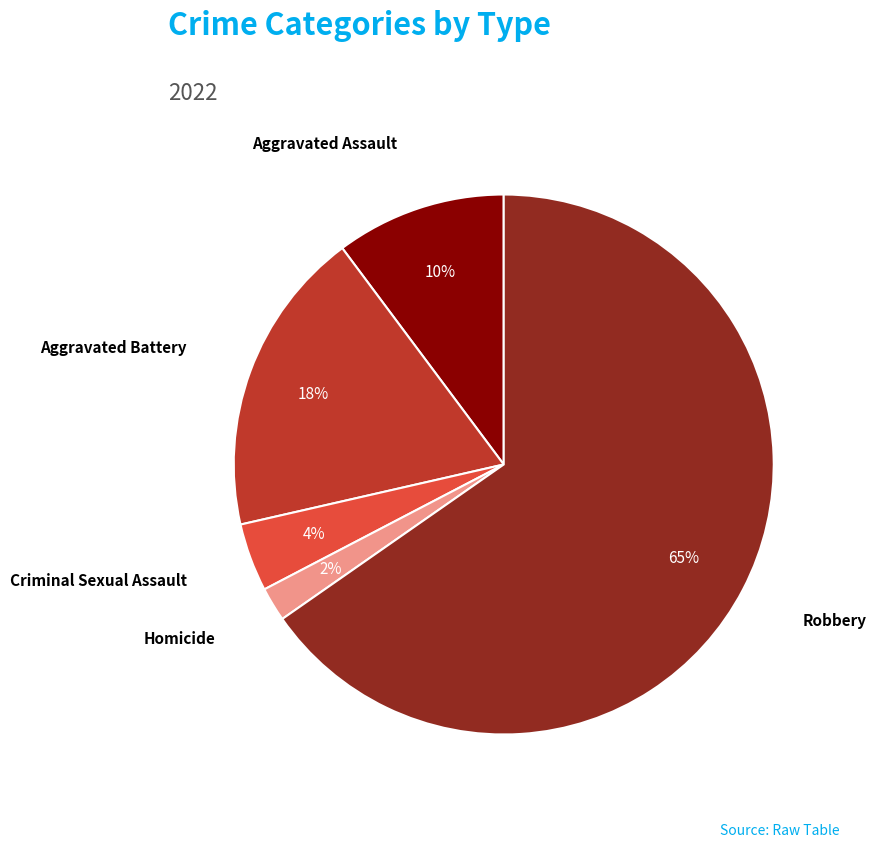

Do Robbery and Aggravated Assault together represent more than half of the pie?

Yes